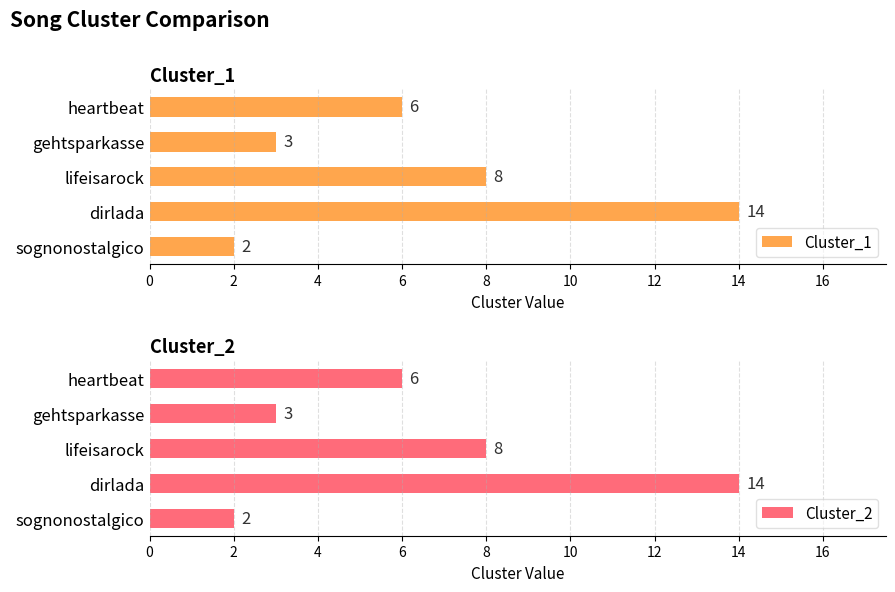

What are all the series names shown in the legend?

Cluster_1, Cluster_2